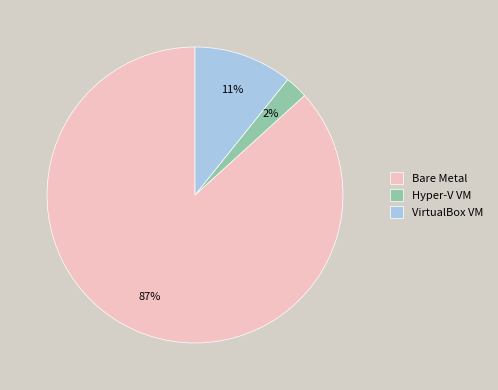

What percentage is the VirtualBox VM slice, to the nearest percent?

11%